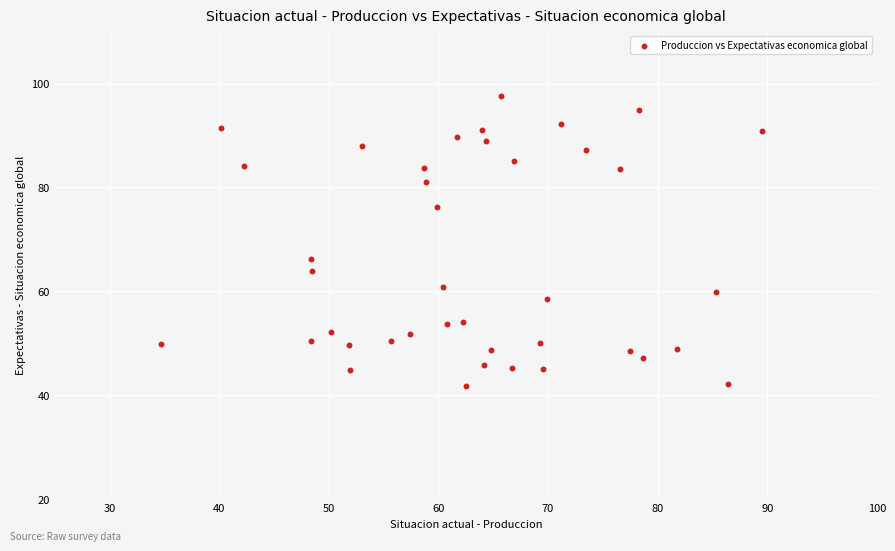

What is the range of X values (max minus min)?

54.8